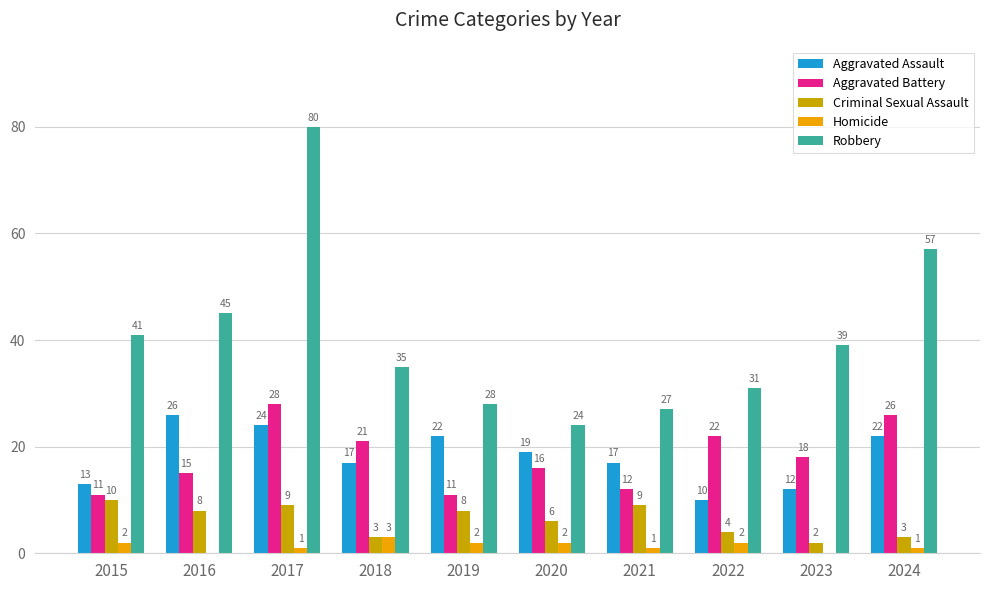

Are the bars horizontal?

No